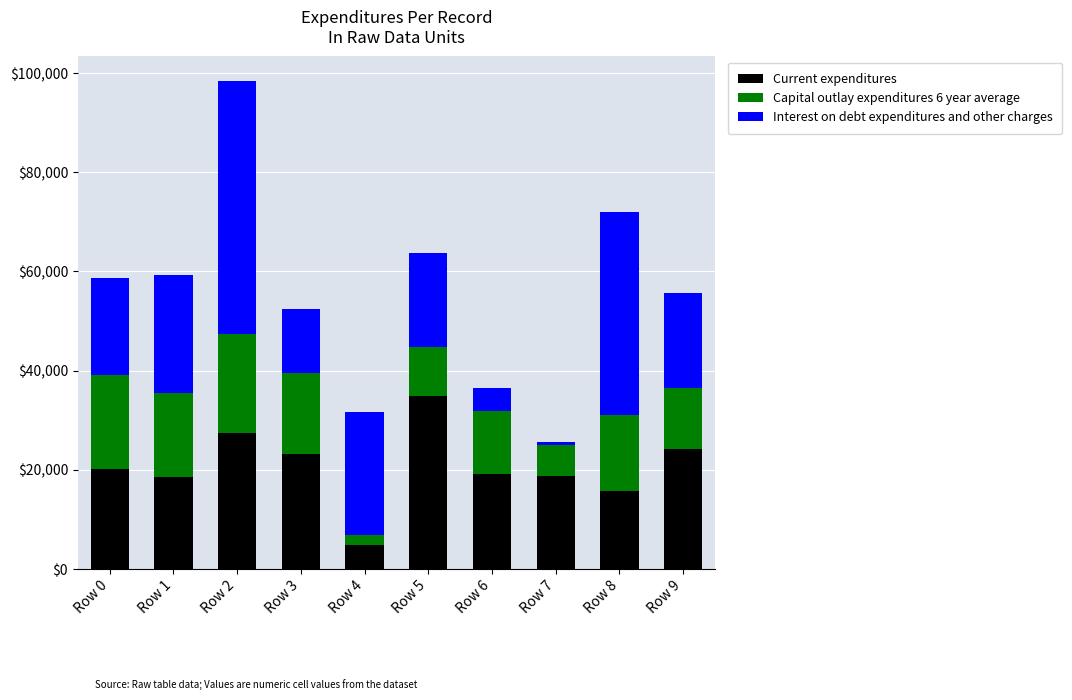

What is the maximum value for Current expenditures?

34970